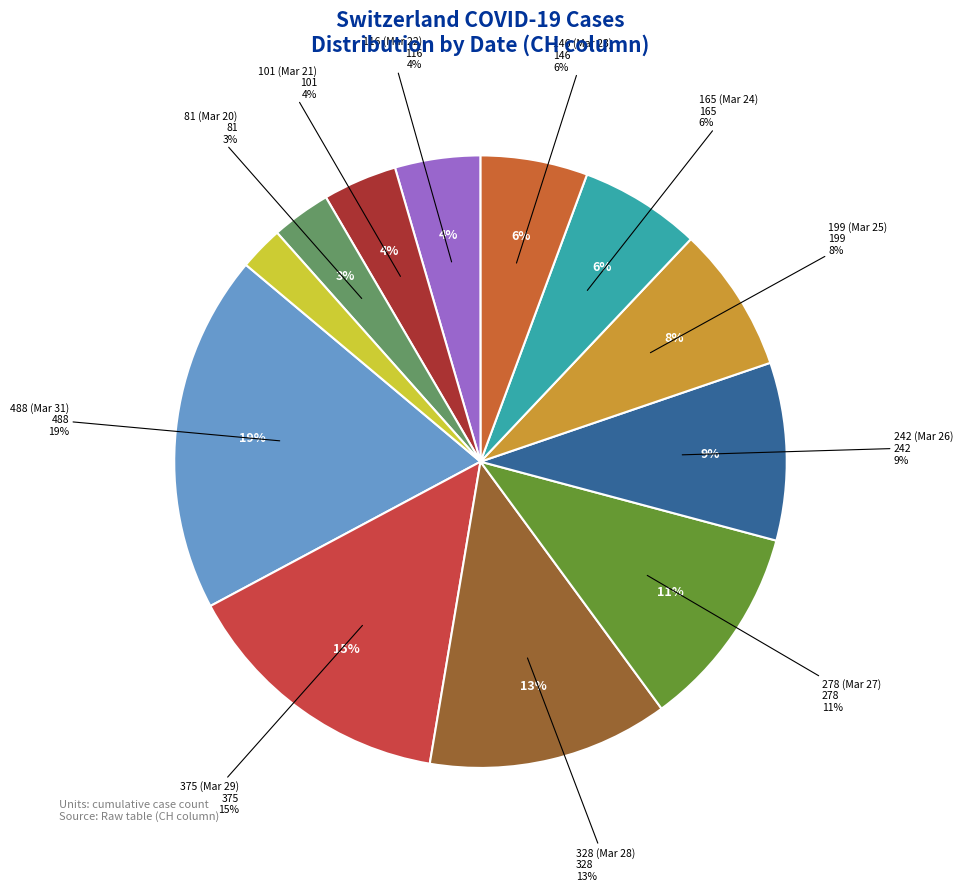

Which category has the biggest portion of the pie?

2020-03-31